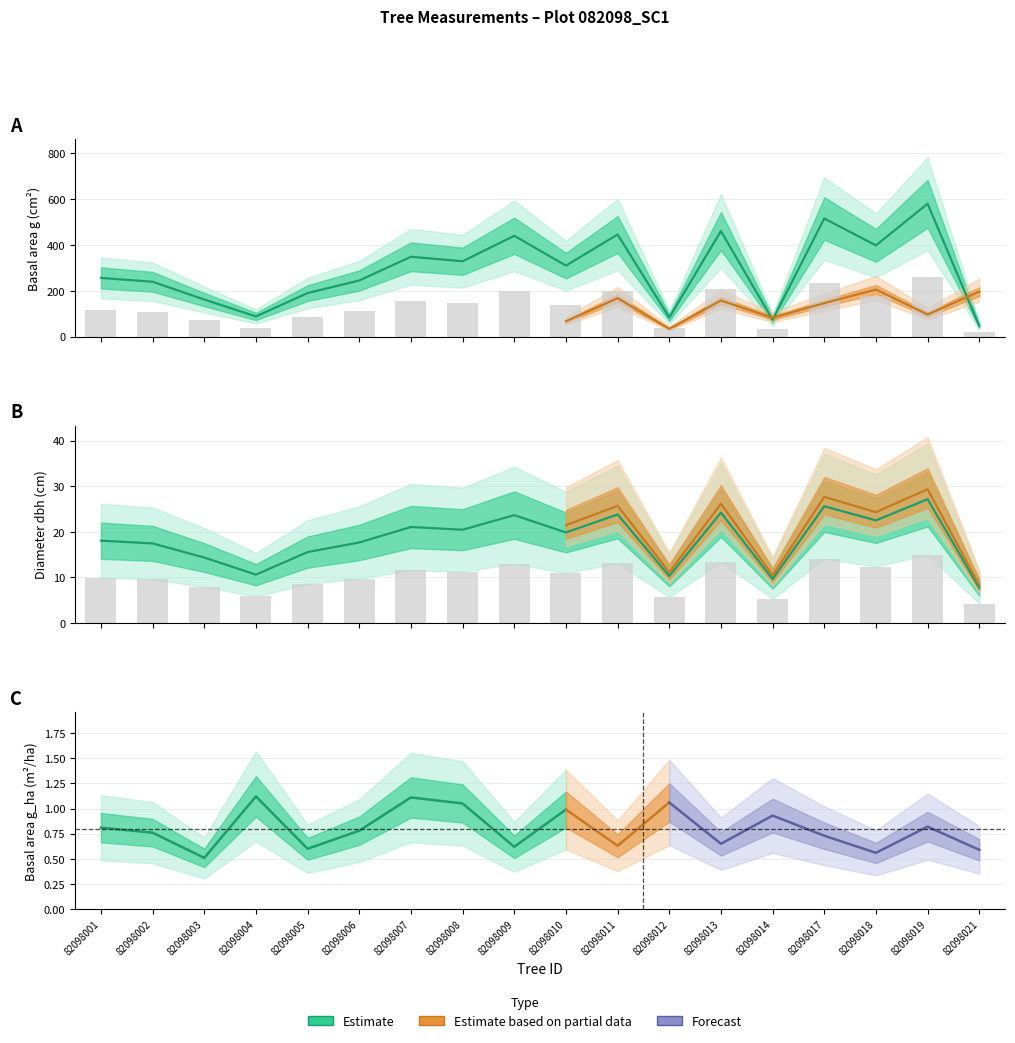

At which category is the sum across all series the highest?

82098019